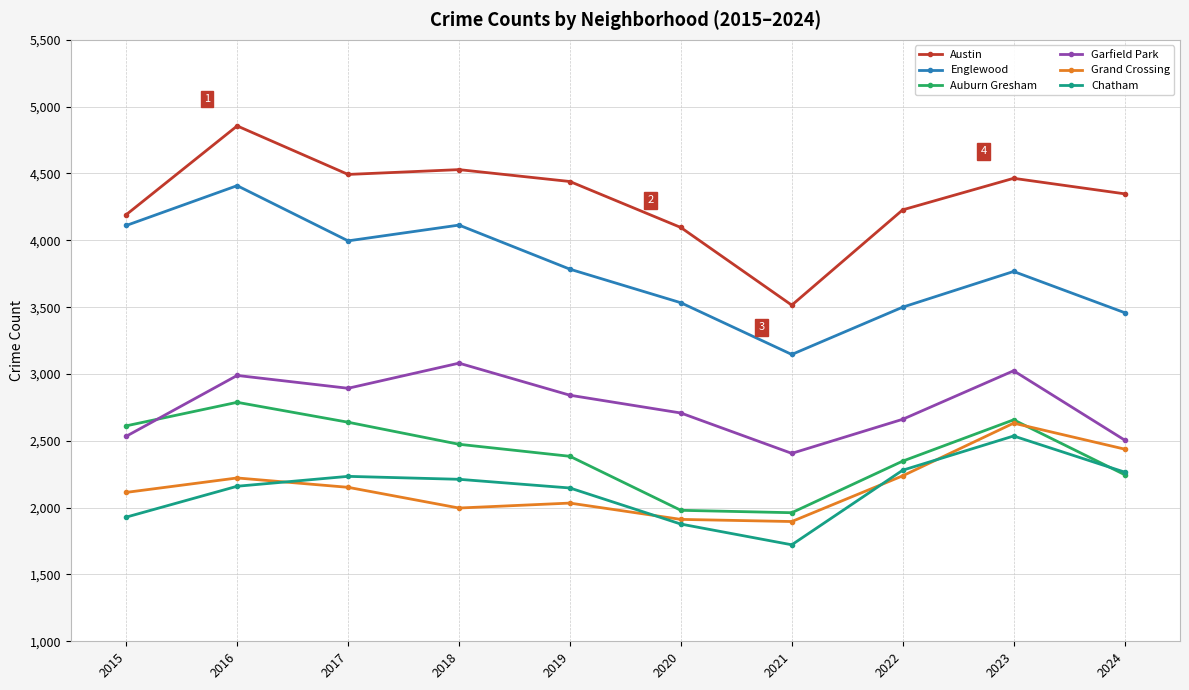

Is the value of Chatham at 2018 greater than the value of Auburn Gresham at 2017?

No